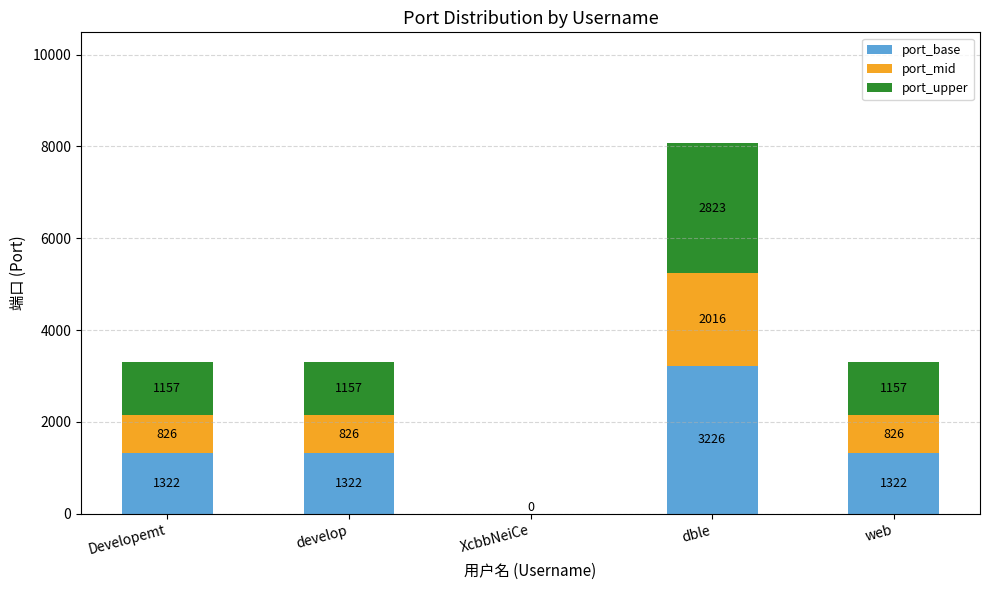

How many series are shown in this chart?

3